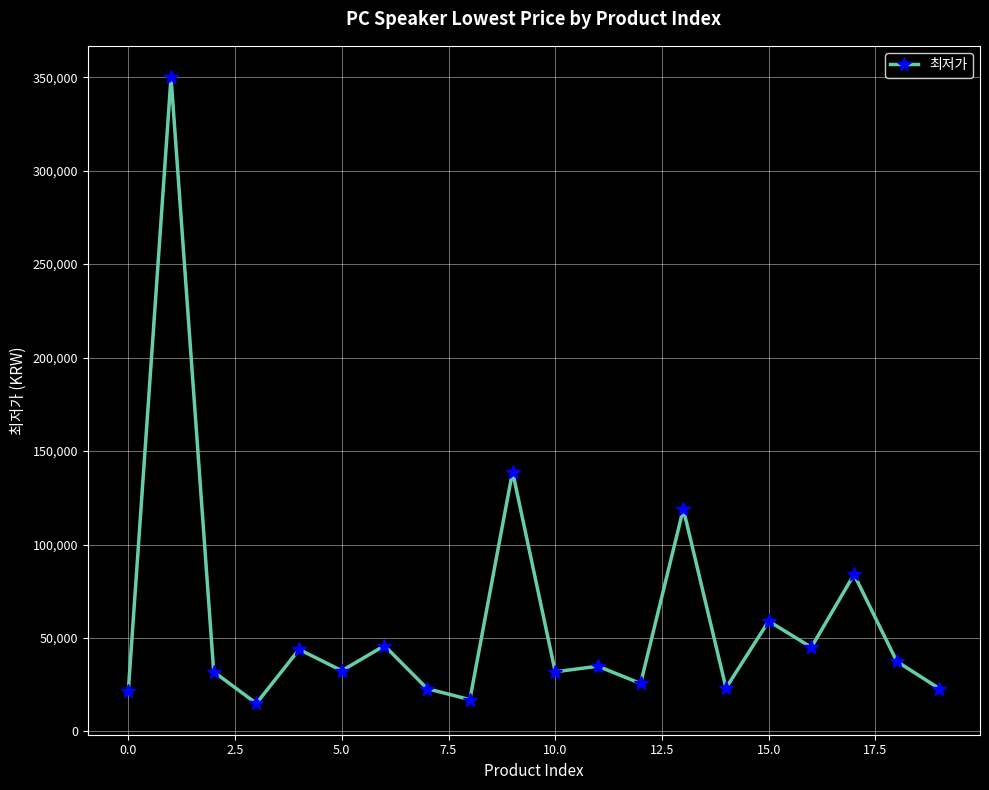

What is the smallest value displayed?

15000